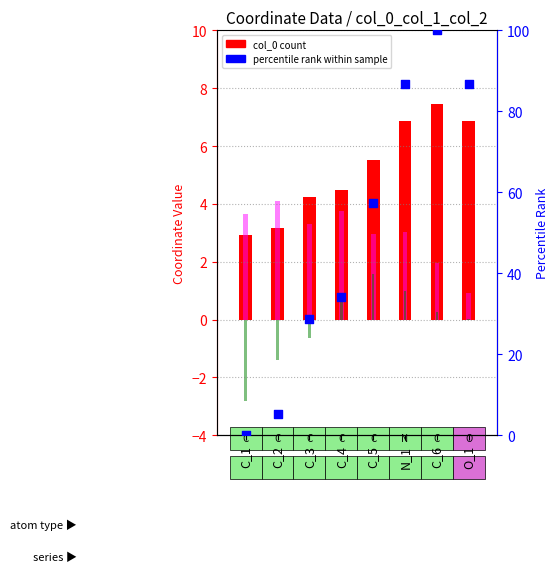

Which series has the largest Y range (max minus min)?

percentile rank